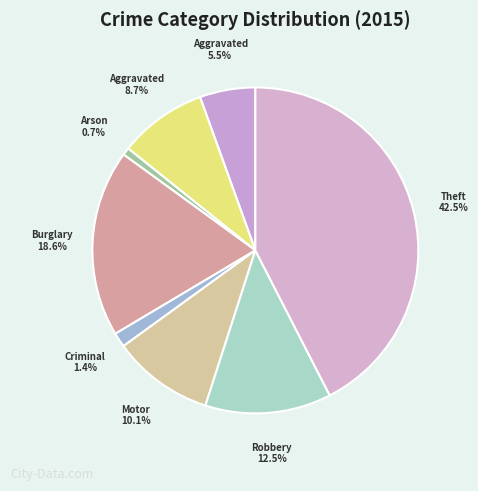

How many segments does this pie chart have?

8